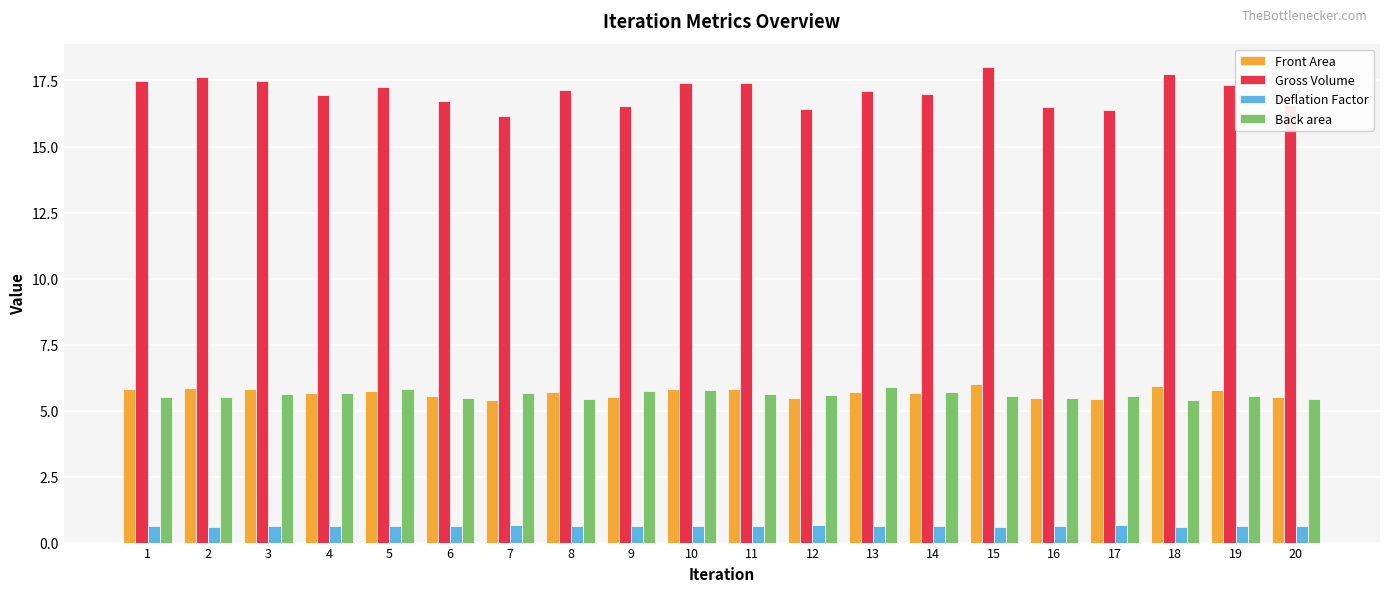

What is the sum of all Front Area values?

113.7